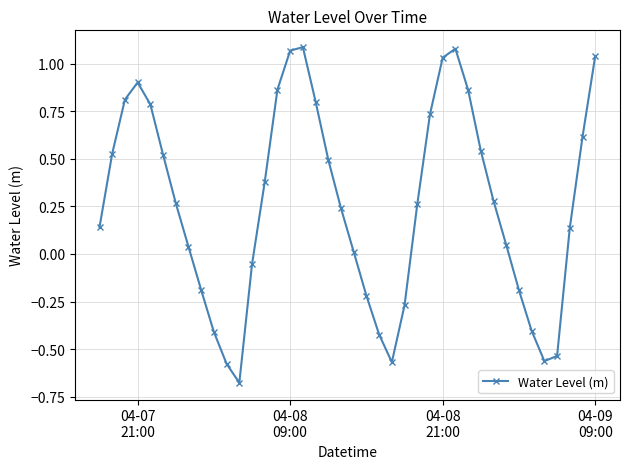

How many negative values are there?

13